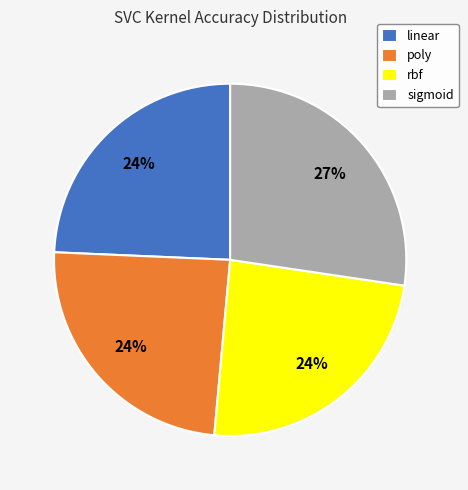

Which slice is the largest?

sigmoid